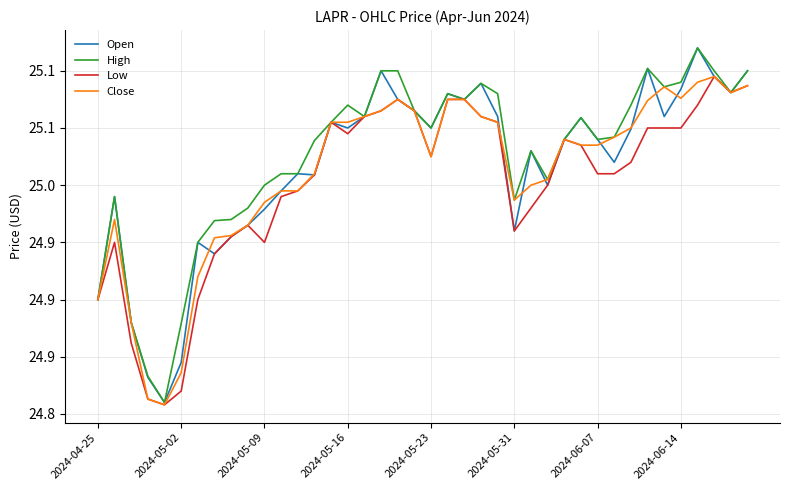

Does the chart display data point markers on the line(s)?

No